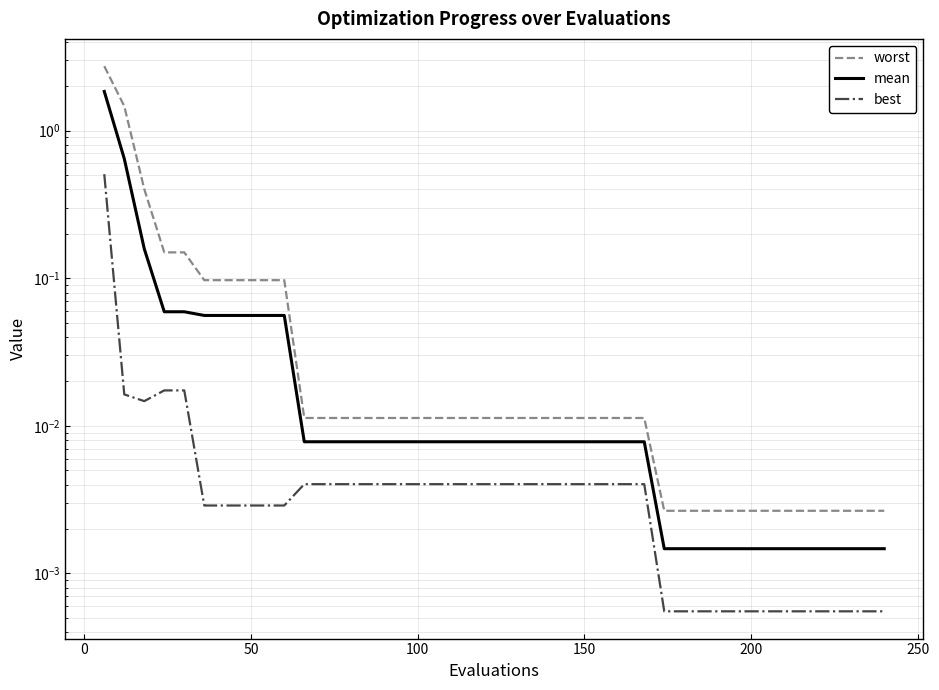

What position from the right is 0?

39